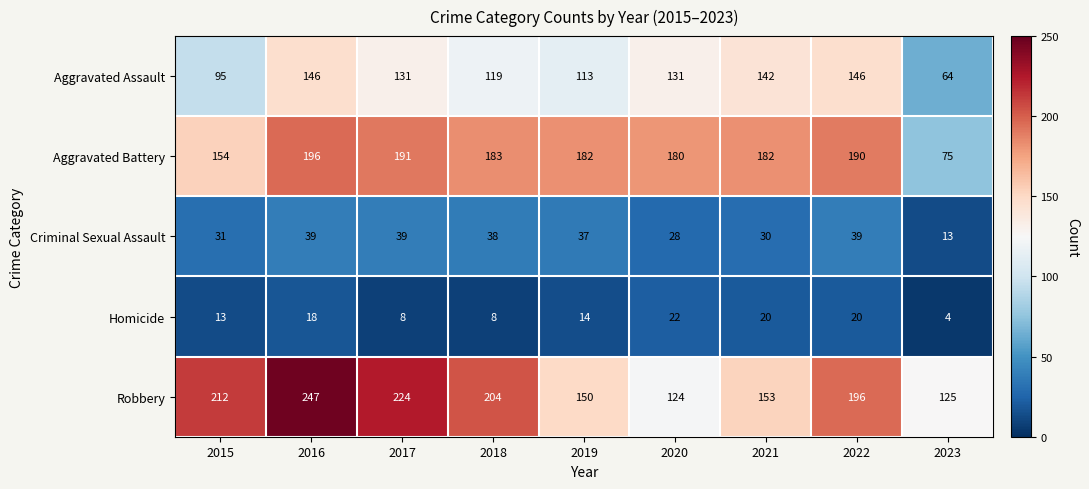

Which series has the widest spread of values?

Robbery